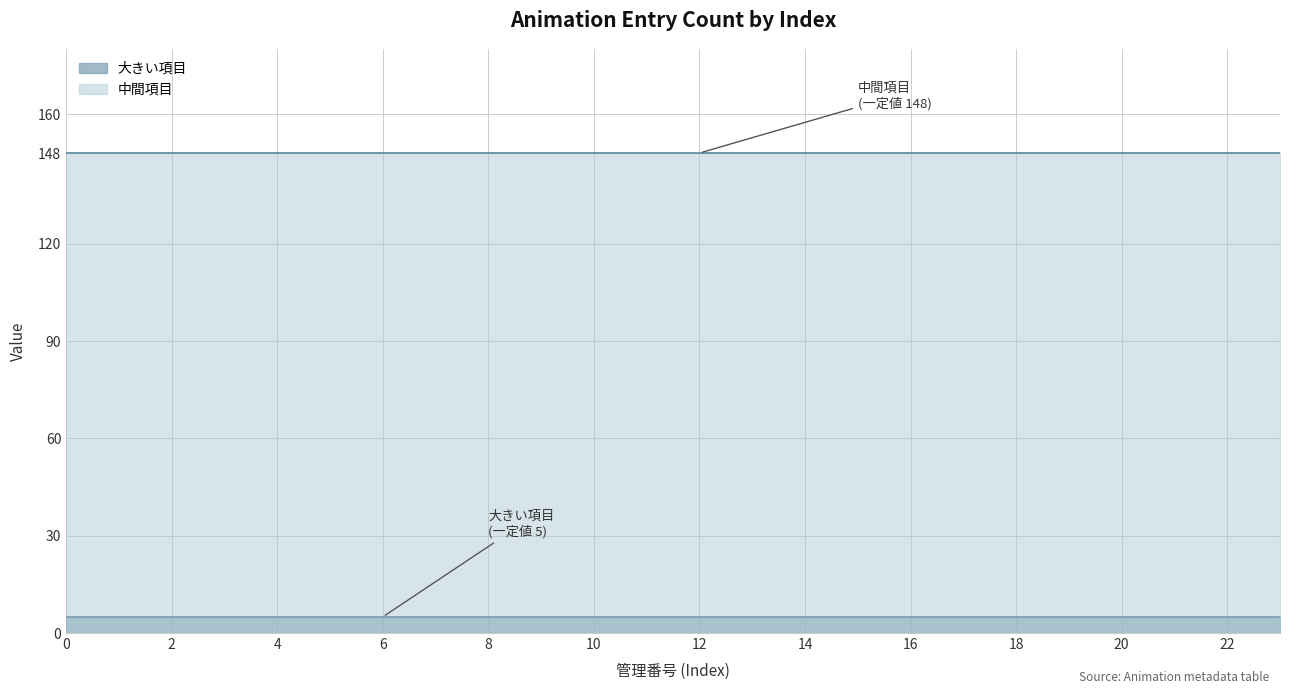

What is the value of the 大きい項目 point at the 16th from the left?

5